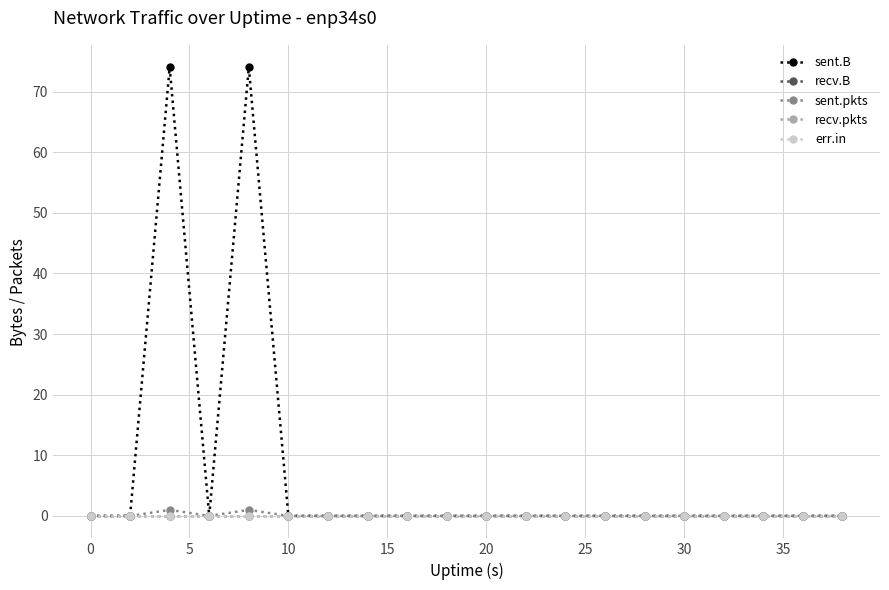

Which series has the largest total across all categories?

sent.B